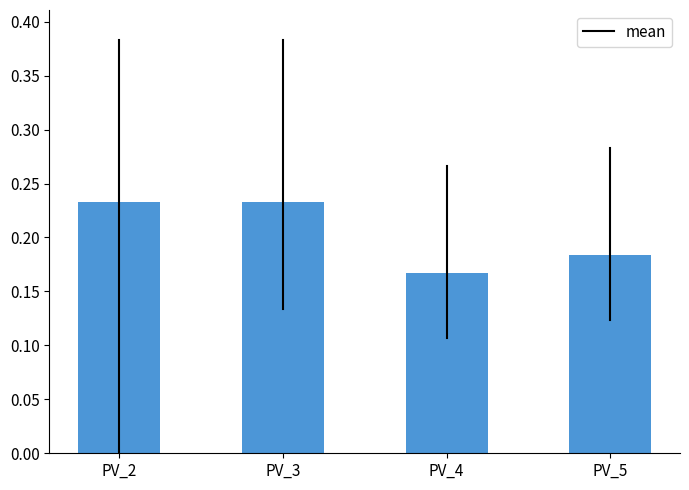

Between PV_2 and PV_5, which is larger?

PV_2